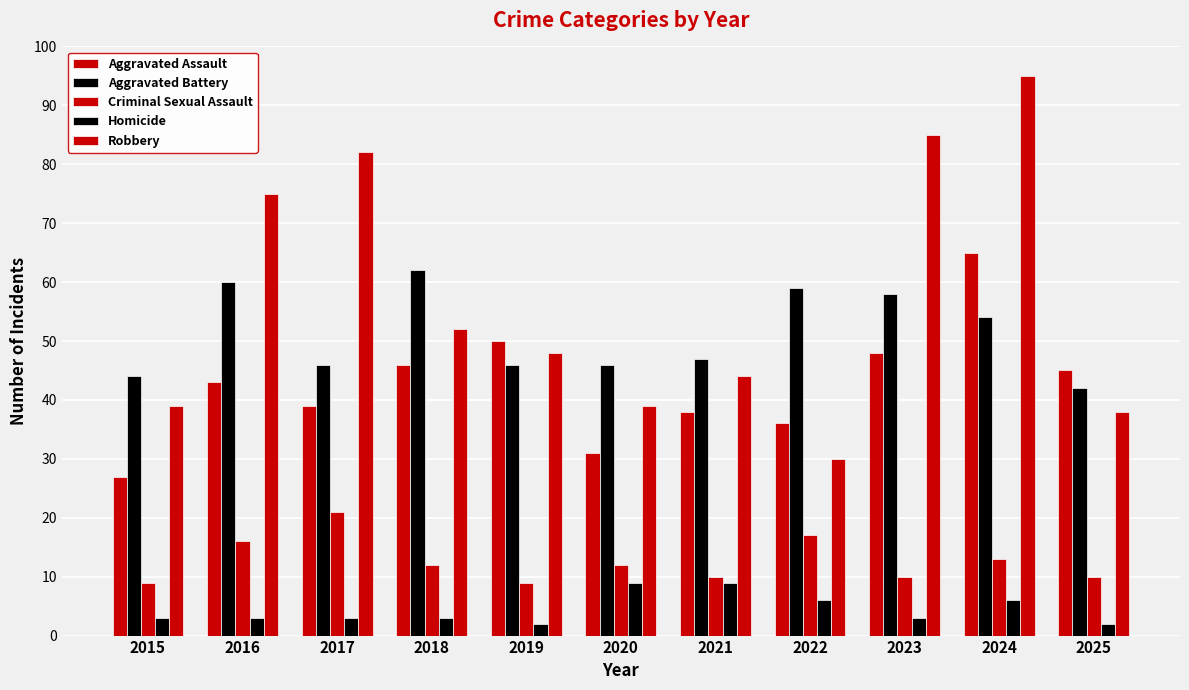

What is the spread (max minus min) of values at 2021?

38